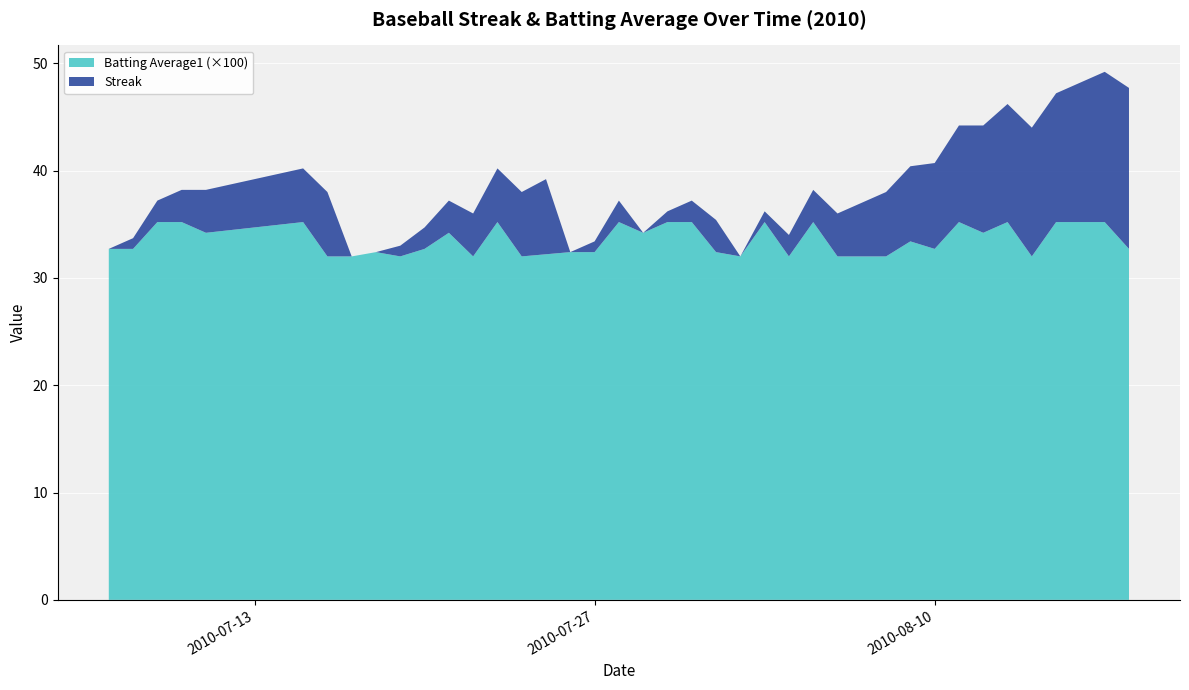

Reading left to right, list all the values displayed in this chart.

Streak: 2010-07-07=0.0	2010-07-08=1.0	2010-07-09=2.0	2010-07-10=3.0	2010-07-11=4.0	2010-07-15=5.0	2010-07-16=6.0	2010-07-17=0.0	2010-07-18=0.0	2010-07-19=1.0	2010-07-20=2.0	2010-07-21=3.0	2010-07-22=4.0	2010-07-23=5.0	2010-07-24=6.0	2010-07-25=7.0	2010-07-26=0.0	2010-07-27=1.0	2010-07-28=2.0	2010-07-29=0.0	2010-07-30=1.0	2010-07-31=2.0	2010-08-01=3.0	2010-08-02=0.0	2010-08-03=1.0	2010-08-04=2.0	2010-08-05=3.0	2010-08-06=4.0	2010-08-07=5.0	2010-08-08=6.0	2010-08-09=7.0	2010-08-10=8.0	2010-08-11=9.0	2010-08-12=10.0	2010-08-13=11.0	2010-08-14=12.0	2010-08-15=12.0	2010-08-16=13.0	2010-08-17=14.0	2010-08-18=15.0
Batting Average1: 2010-07-07=0.3	2010-07-08=0.3	2010-07-09=0.4	2010-07-10=0.4	2010-07-11=0.3	2010-07-15=0.4	2010-07-16=0.3	2010-07-17=0.3	2010-07-18=0.3	2010-07-19=0.3	2010-07-20=0.3	2010-07-21=0.3	2010-07-22=0.3	2010-07-23=0.4	2010-07-24=0.3	2010-07-25=0.3	2010-07-26=0.3	2010-07-27=0.3	2010-07-28=0.4	2010-07-29=0.3	2010-07-30=0.4	2010-07-31=0.4	2010-08-01=0.3	2010-08-02=0.3	2010-08-03=0.4	2010-08-04=0.3	2010-08-05=0.4	2010-08-06=0.3	2010-08-07=0.3	2010-08-08=0.3	2010-08-09=0.3	2010-08-10=0.3	2010-08-11=0.4	2010-08-12=0.3	2010-08-13=0.4	2010-08-14=0.3	2010-08-15=0.4	2010-08-16=0.4	2010-08-17=0.4	2010-08-18=0.3